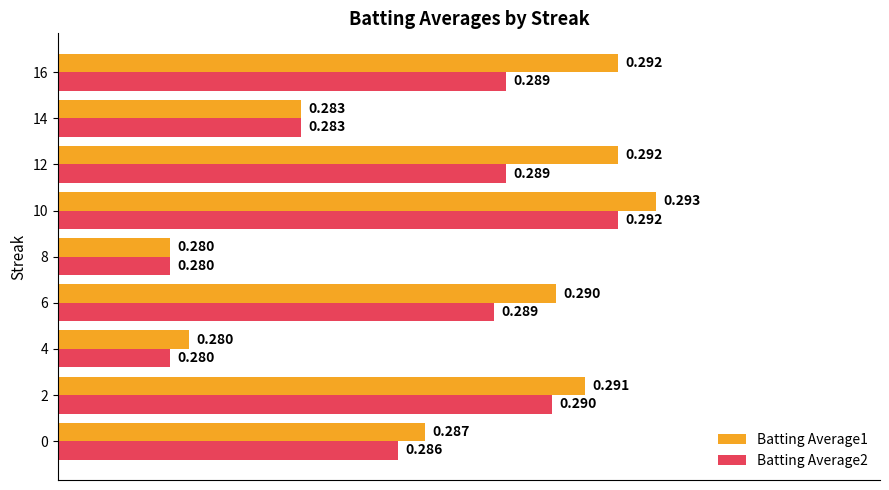

Is the value of Batting Average1 at 8 greater than the value of Batting Average2 at 16?

No